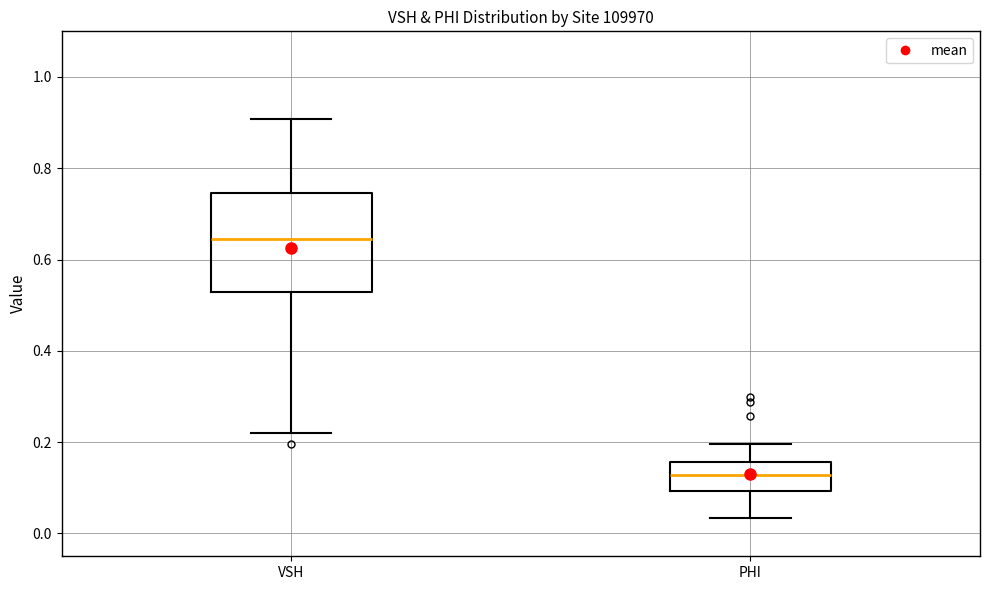

Which box has the lowest median line?

PHI